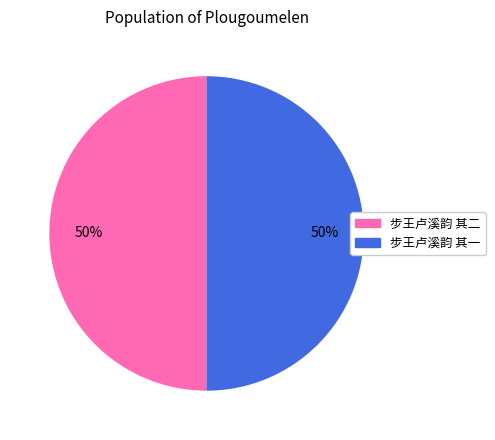

Do 步王卢溪韵 其二 and 步王卢溪韵 其一 together represent more than half of the pie?

Yes